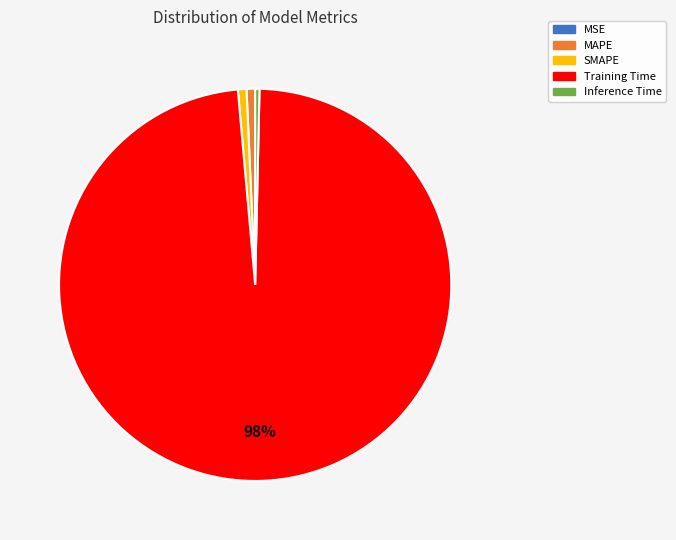

What percentage is the Training Time slice, to the nearest percent?

98%